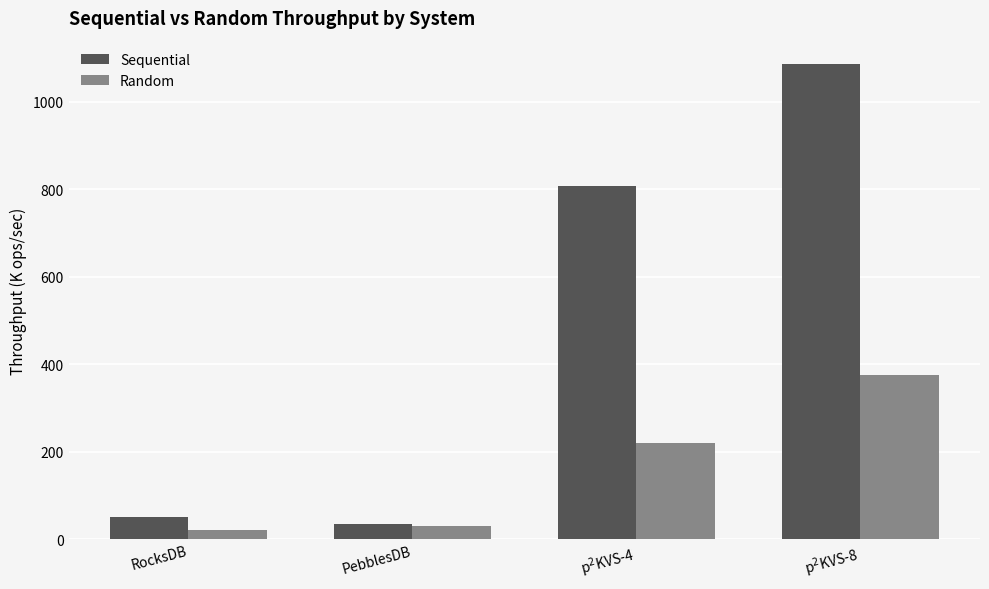

Reading left to right, what are all the values shown in this chart?

Sequential: 51.0	35.3	807.0	1085.0
Random: 21.6	31.0	219.0	376.0